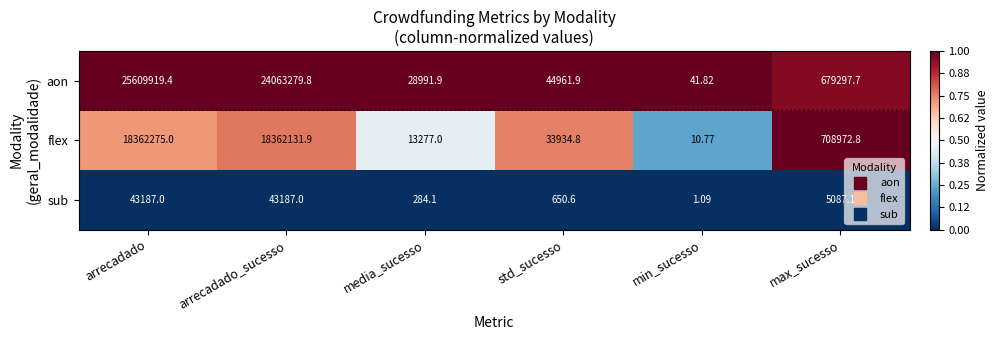

At which category does the chart reach its peak across all series?

arrecadado